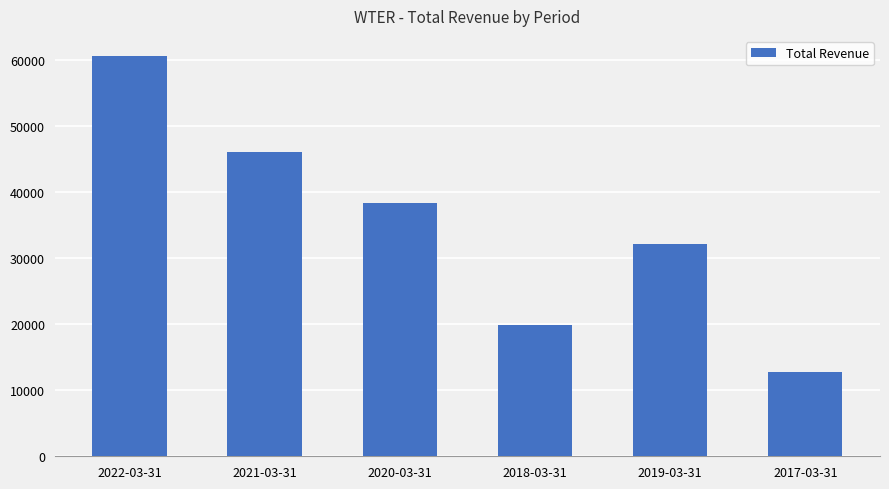

How many data points are less than 38400?

3